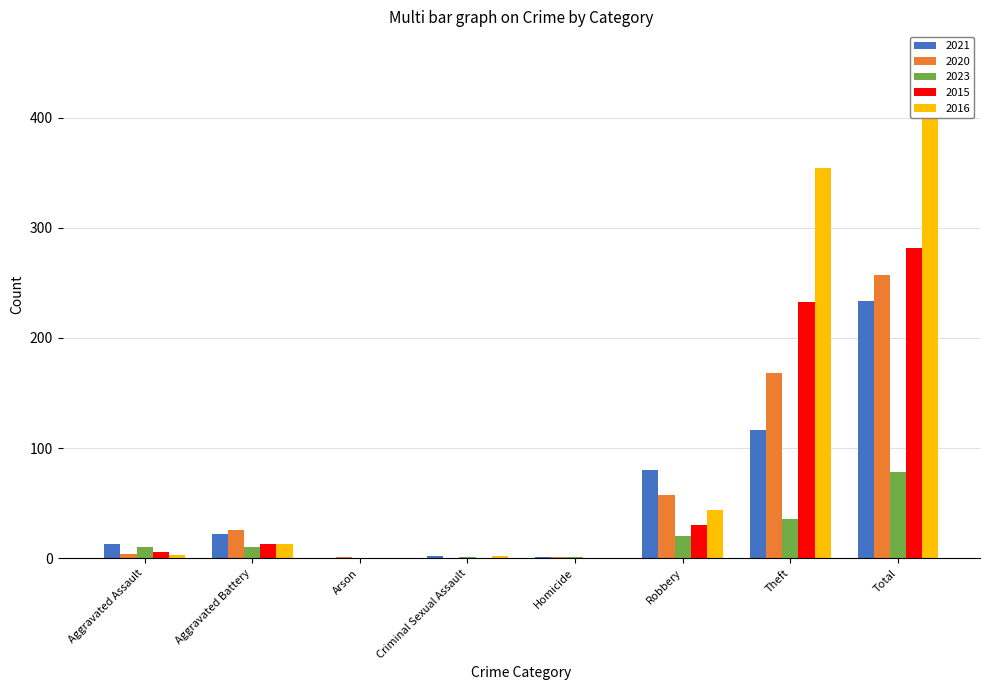

What is the total value across all series at Theft?

907